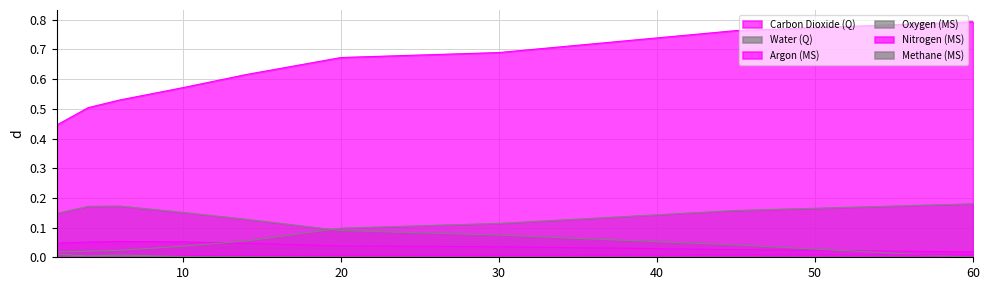

List the series in order of their peak value, lowest first.

Argon (MS), Methane (MS), Carbon Dioxide (Q), Water (Q), Oxygen (MS), Nitrogen (MS)